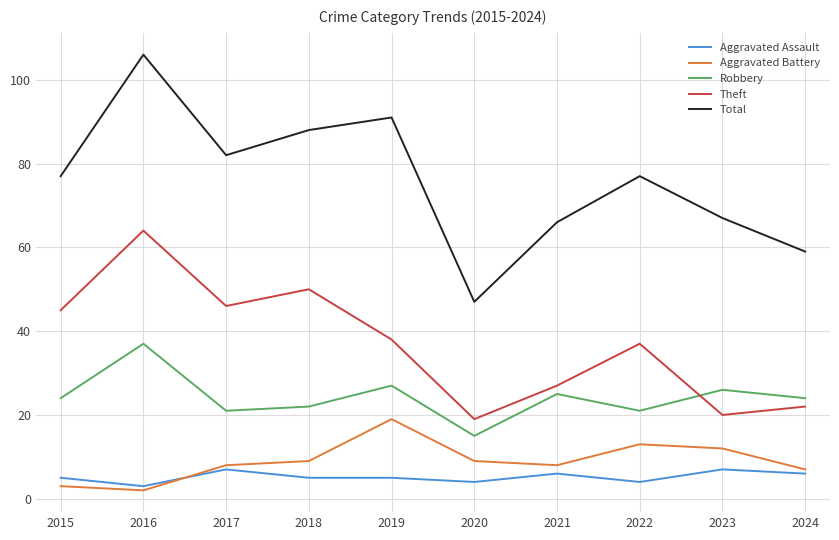

What is the minimum value for Robbery?

15